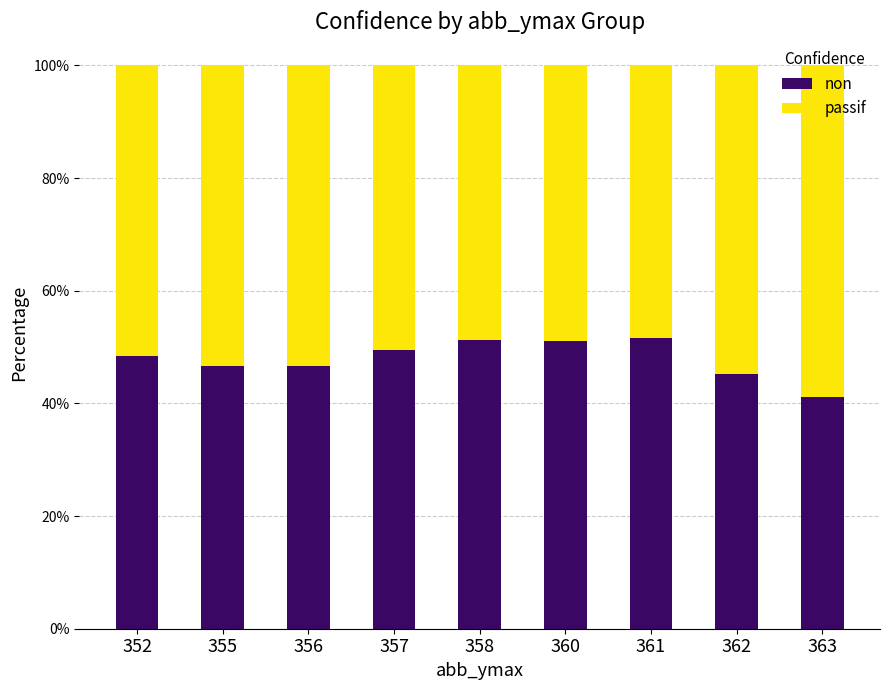

Is it true that non equals 49.4 at 357?

True